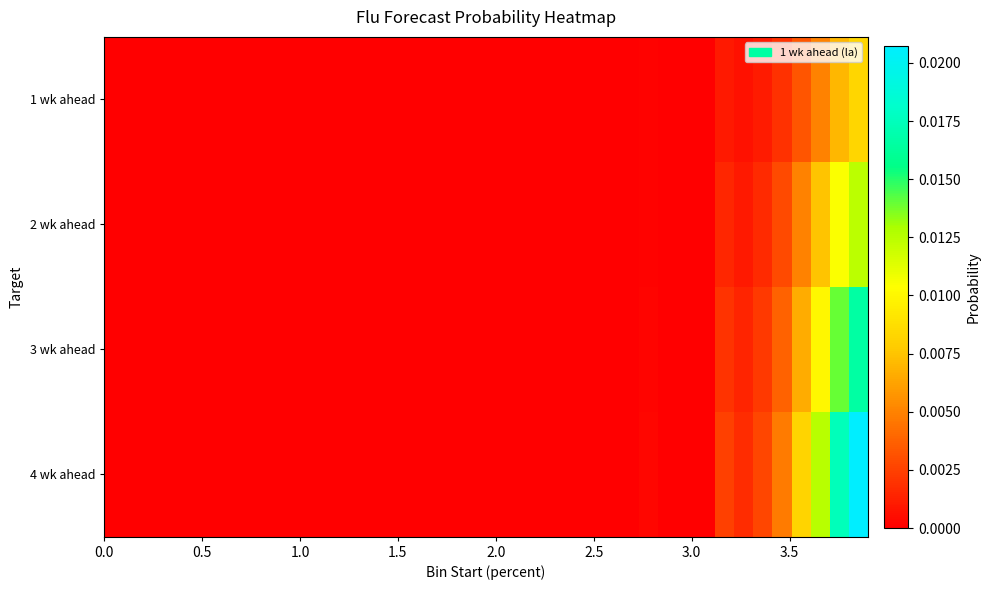

Rank the series by their maximum value, from highest to lowest.

4 wk ahead, 3 wk ahead, 2 wk ahead, 1 wk ahead